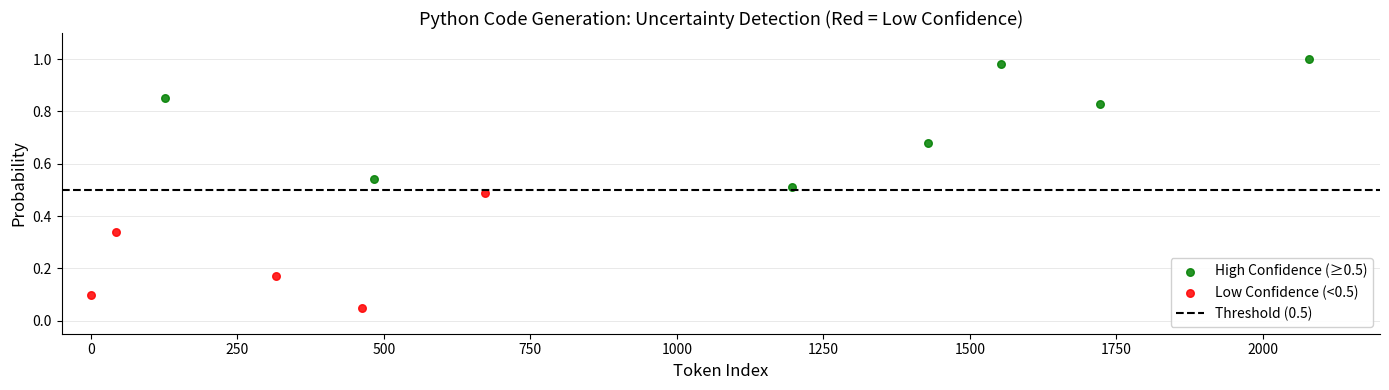

Which series has the largest Y range (max minus min)?

High Confidence (≥0.5)